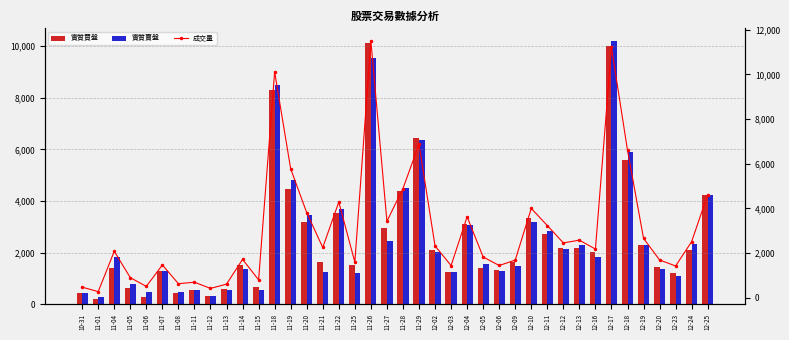

What is the difference between the maximum and minimum values in the 實質賣盤 series?

9920